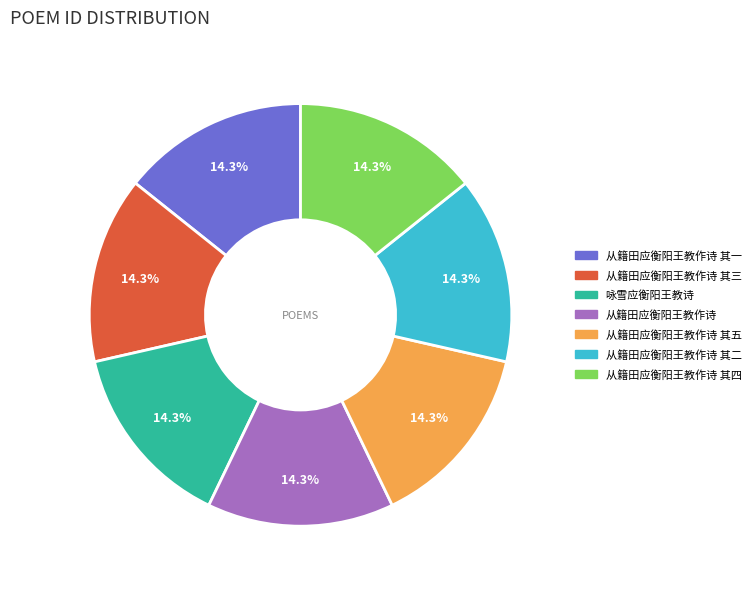

Is it true that 咏雪应衡阳王教诗 is 24% of the pie?

False